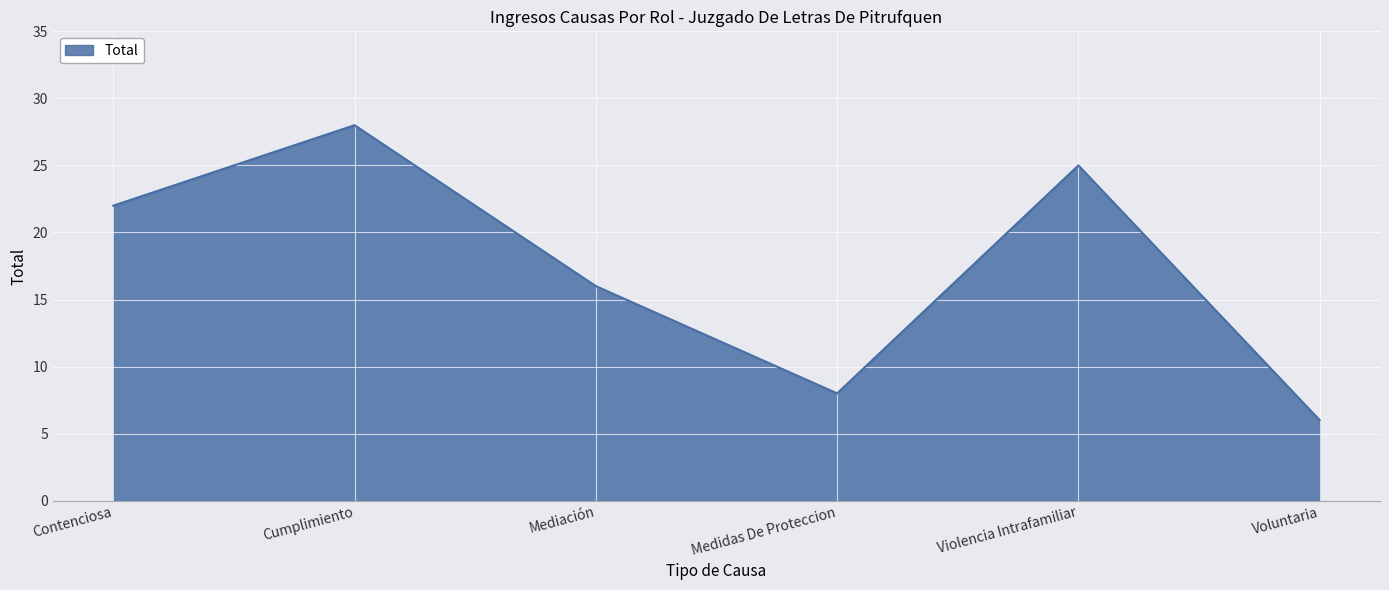

True or false: the data has more than 2 interior local peaks.

False